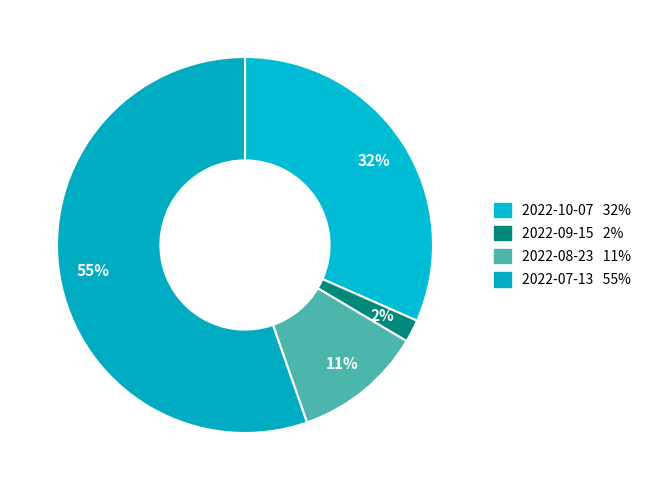

How many segments does this pie chart have?

4